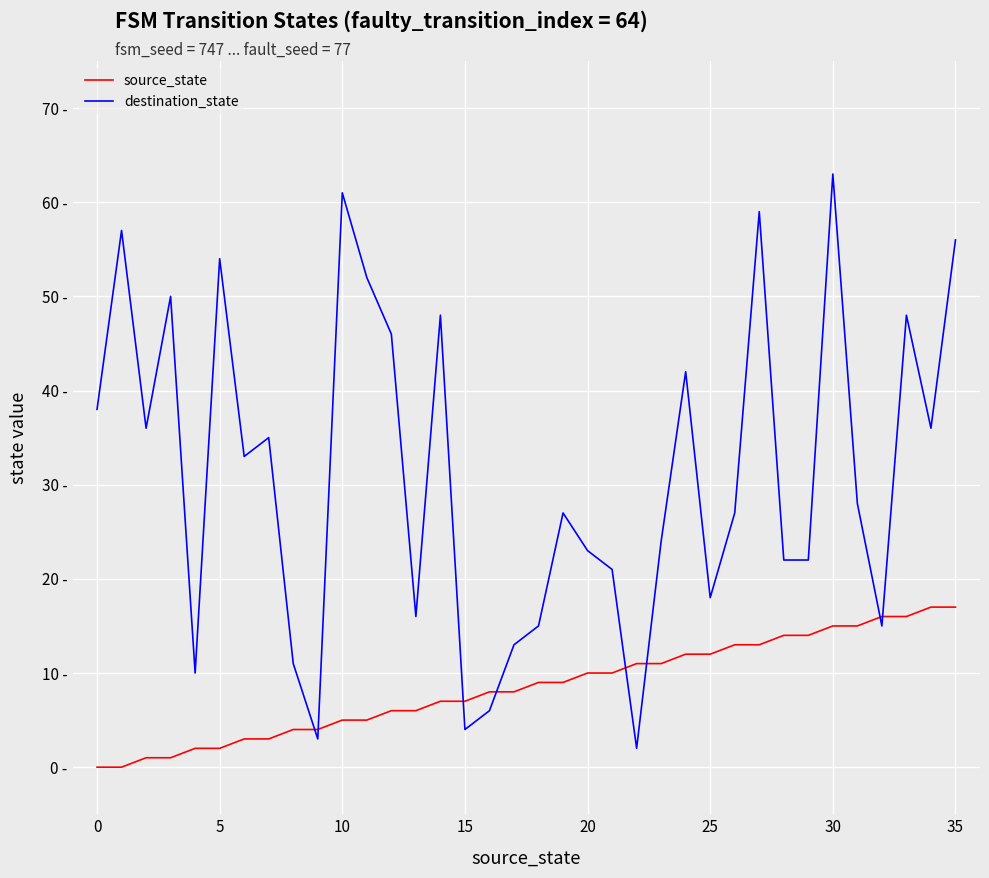

What is the value of the source_state point at the 5th from the left?

2